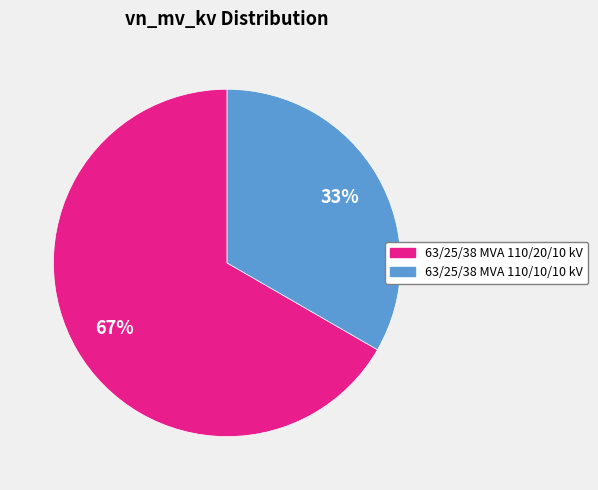

To the nearest percent, what is the average slice percentage?

50%